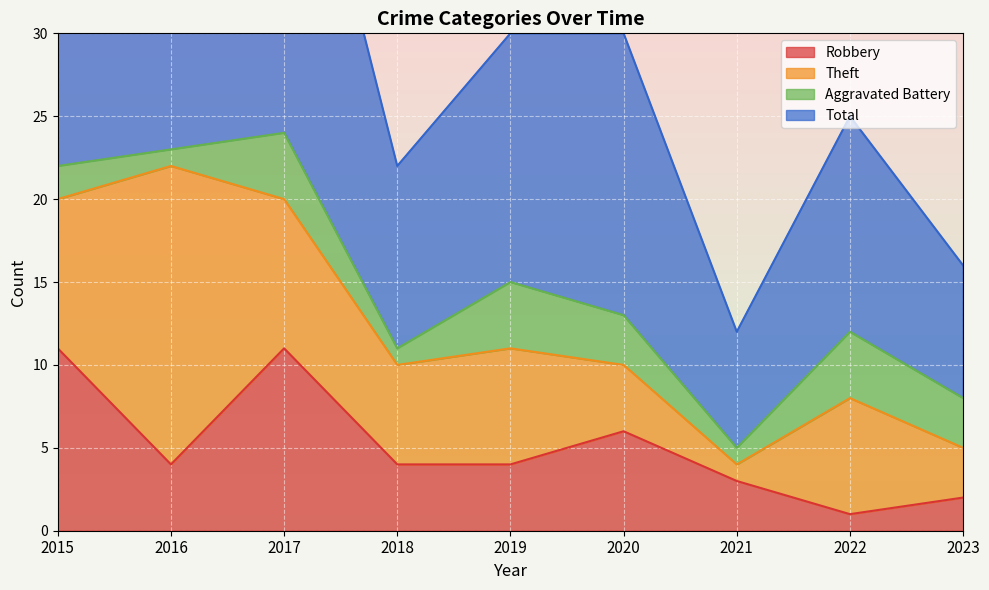

What is the value of the Total point at the 4th from the left?

22